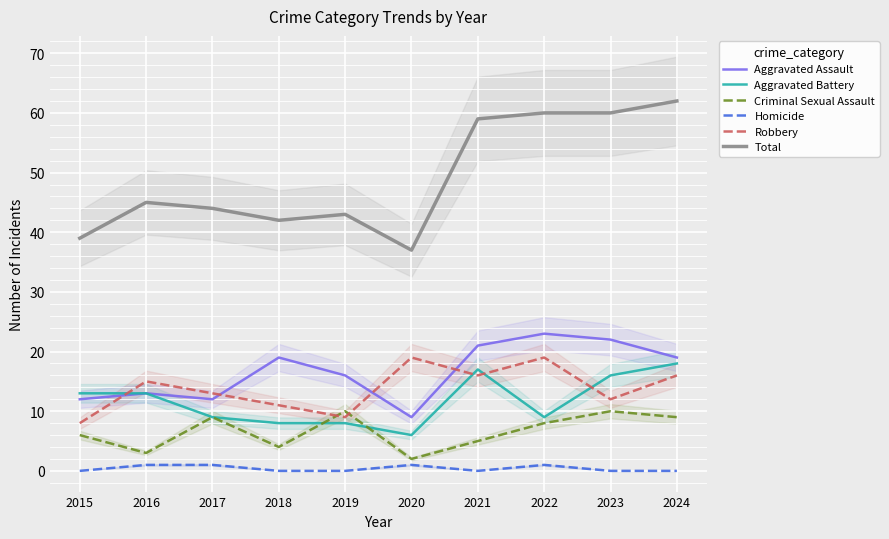

What is the difference between the maximum and second lowest values in the Aggravated Battery series?

10